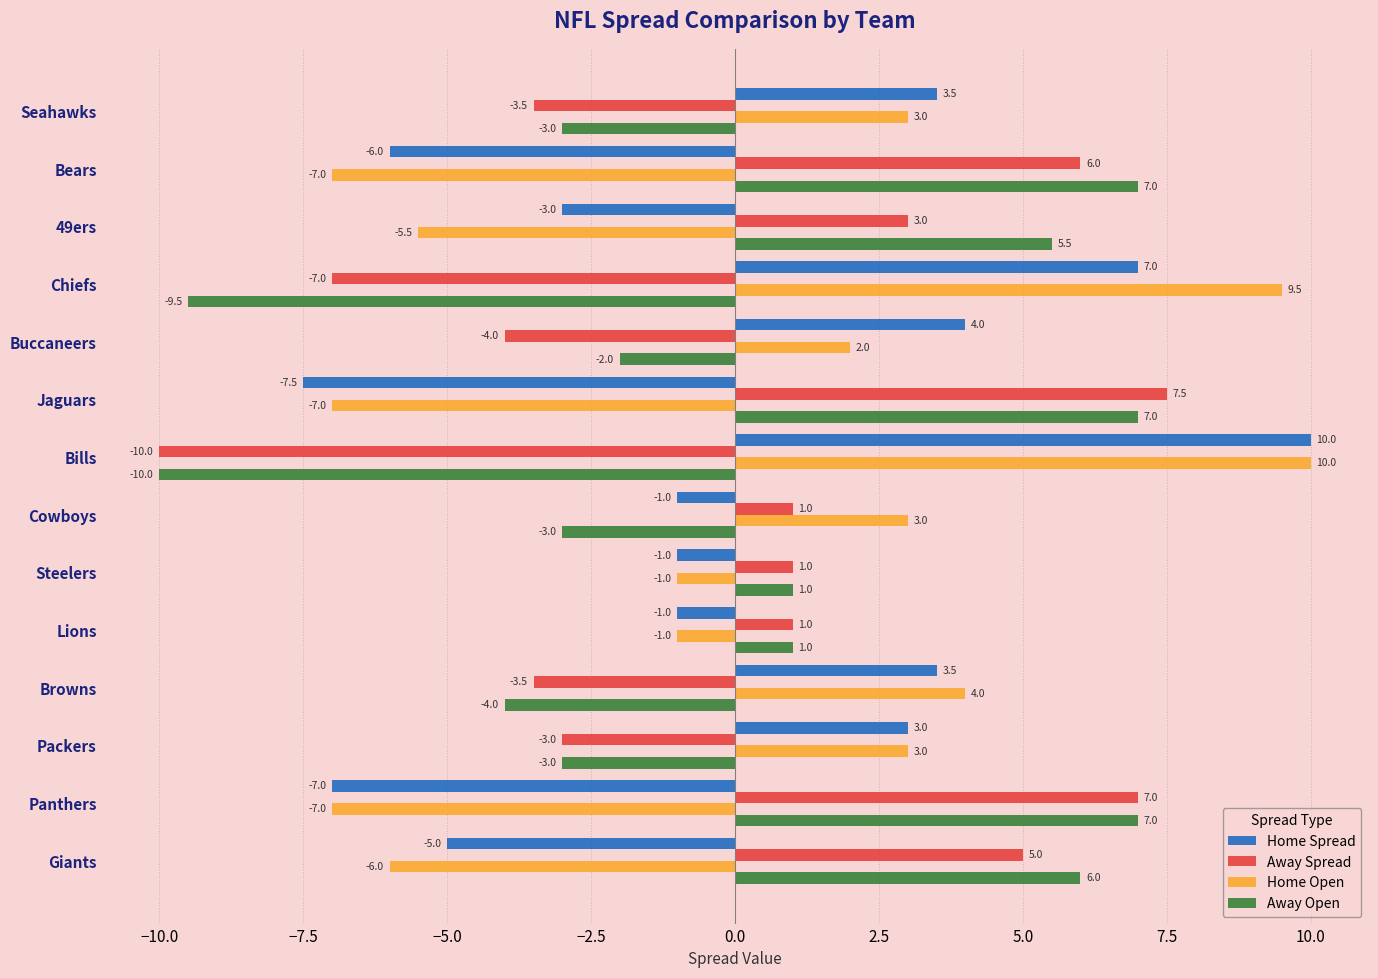

What is the approximate value of Home Spread at Browns?

3.5